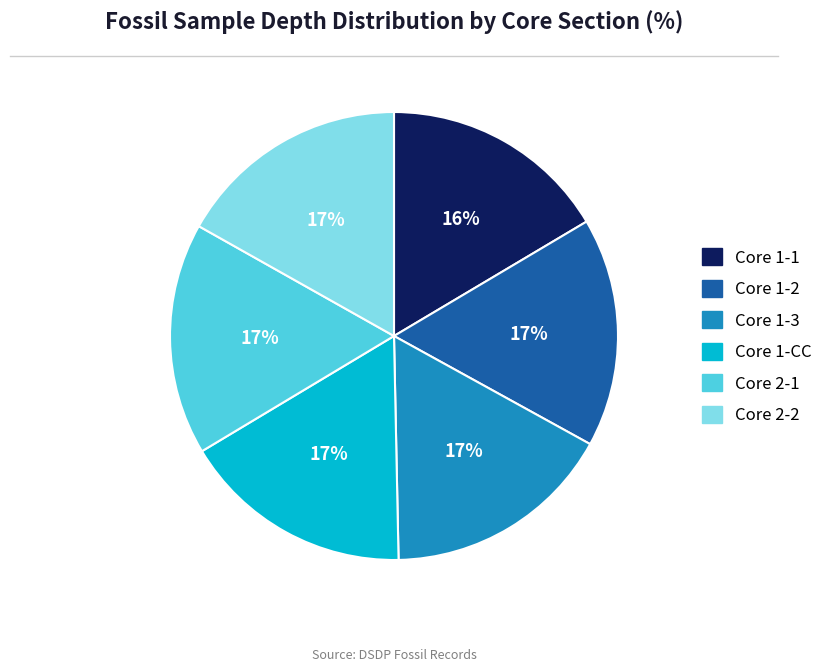

Do Core 1-CC and Core 1-1 together represent more than half of the pie?

No